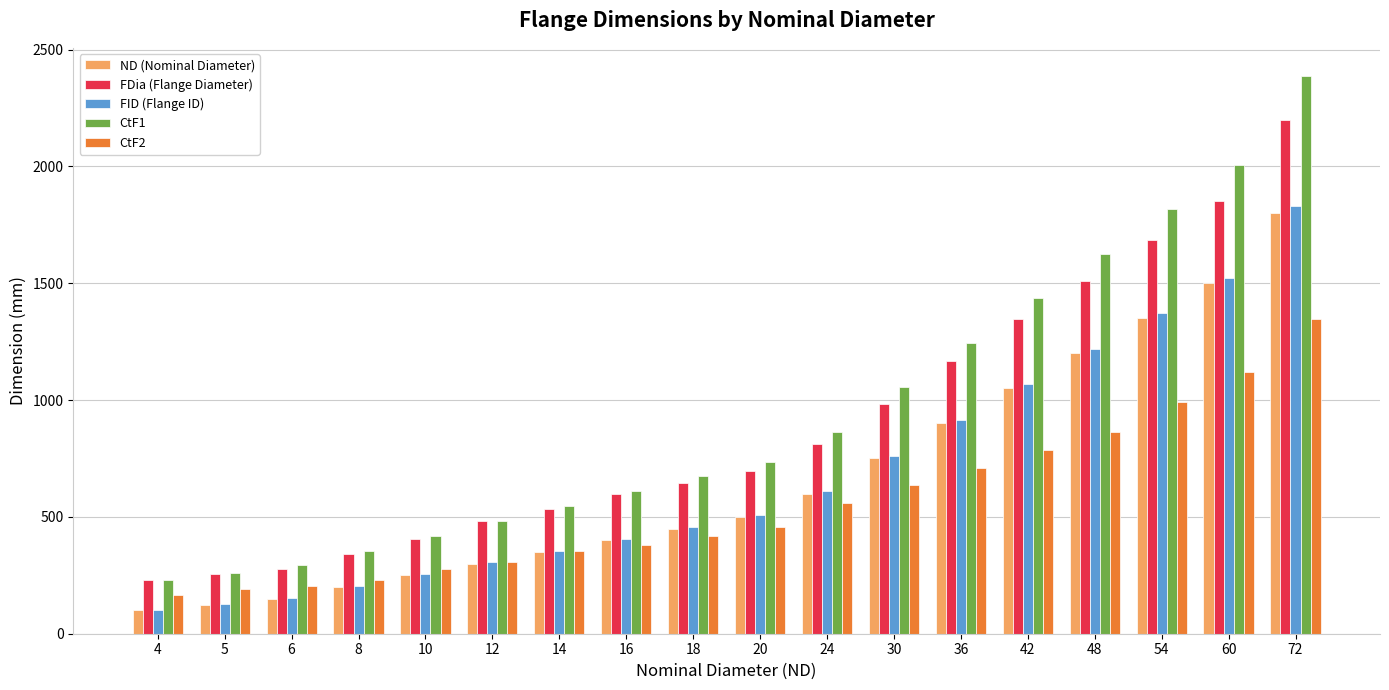

How many categories are shown in the chart?

18